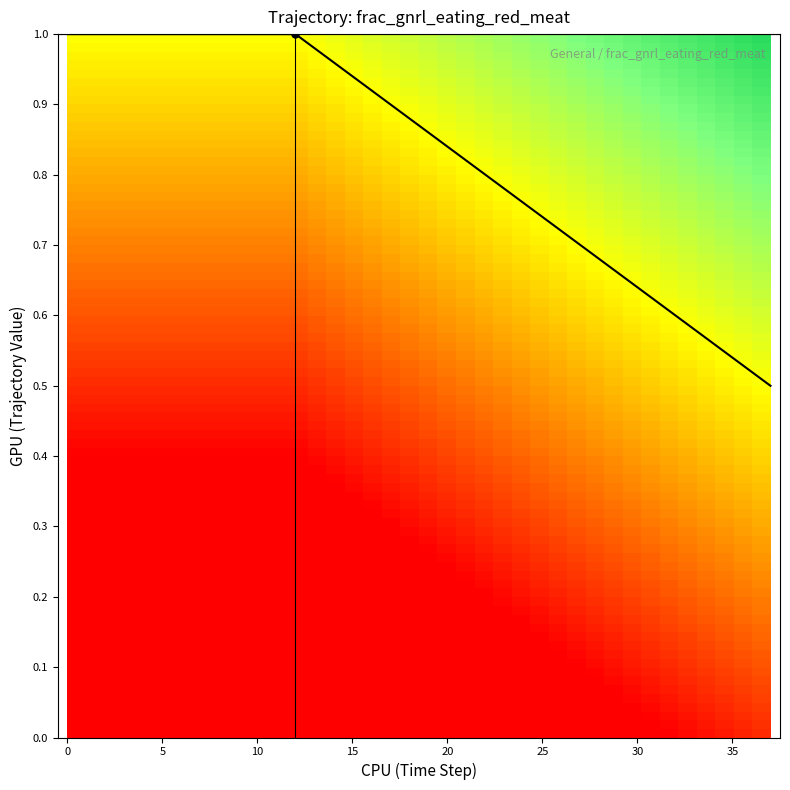

The value at 0 is 1.5. True or false?

False